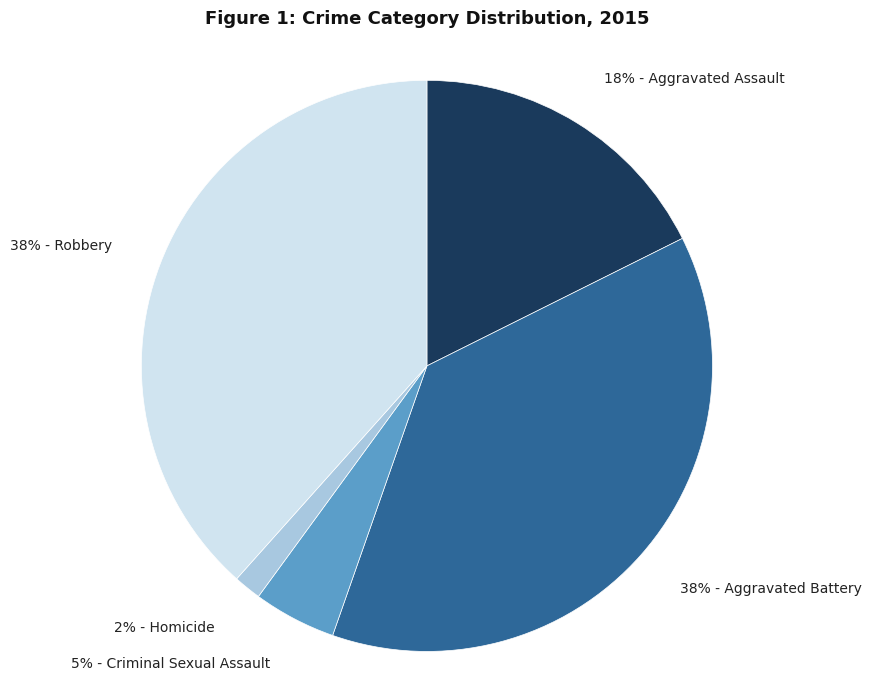

Does any single category account for the majority?

No